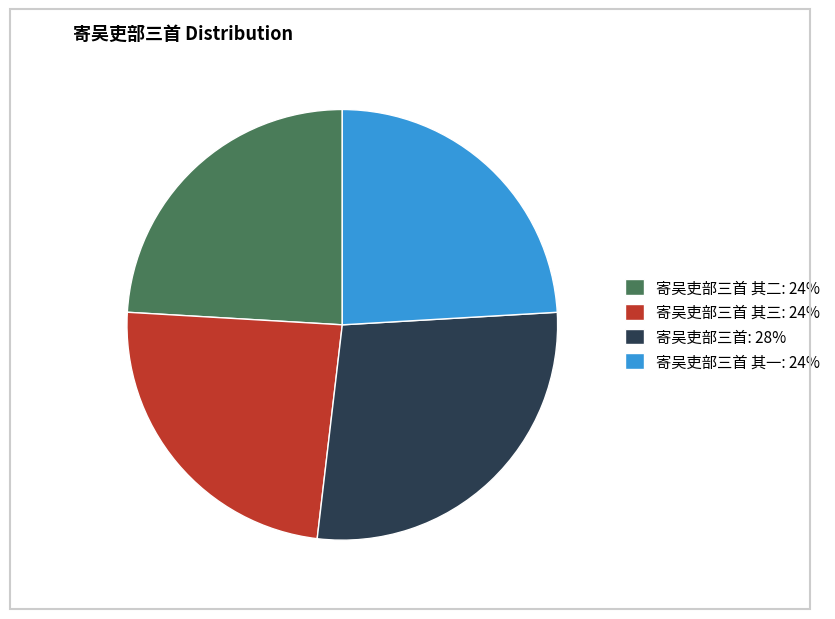

Does any single category account for the majority?

No